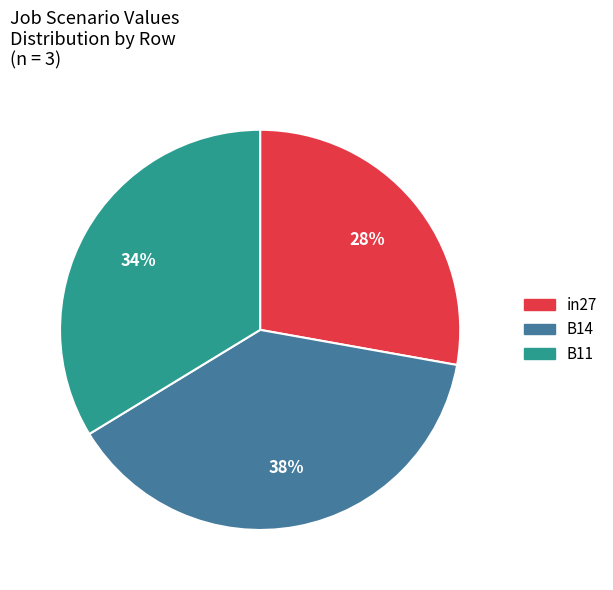

Rank the categories by value from highest to lowest.

B14, B11, in27